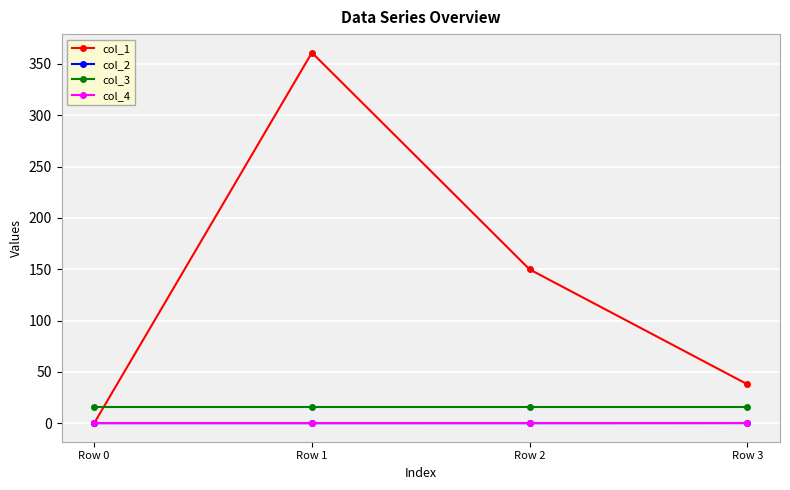

How many data points does each series have?

4